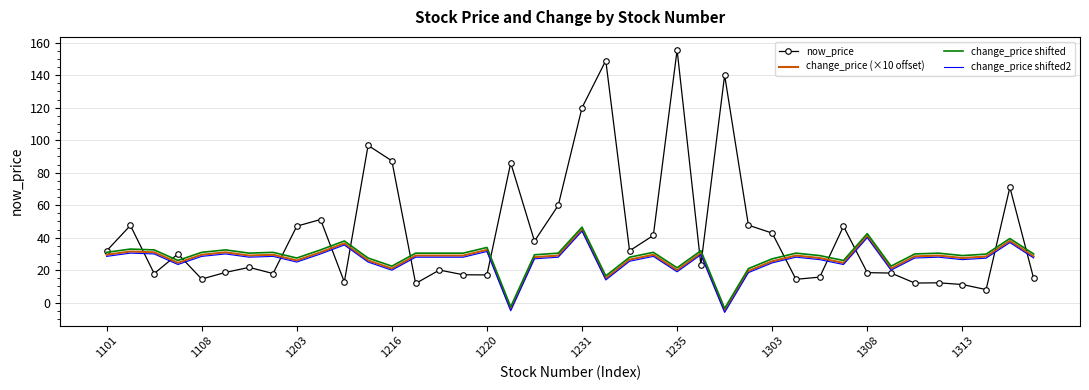

What is the maximum value for now_price?

155.5